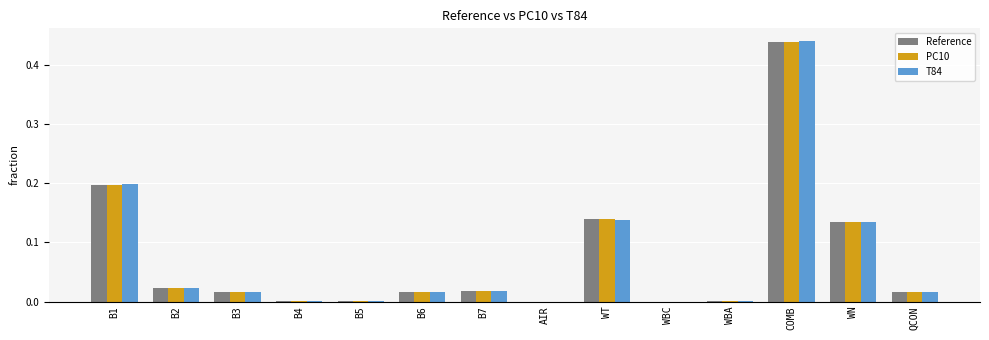

What are all the series names shown in the legend?

Reference, PC10, T84